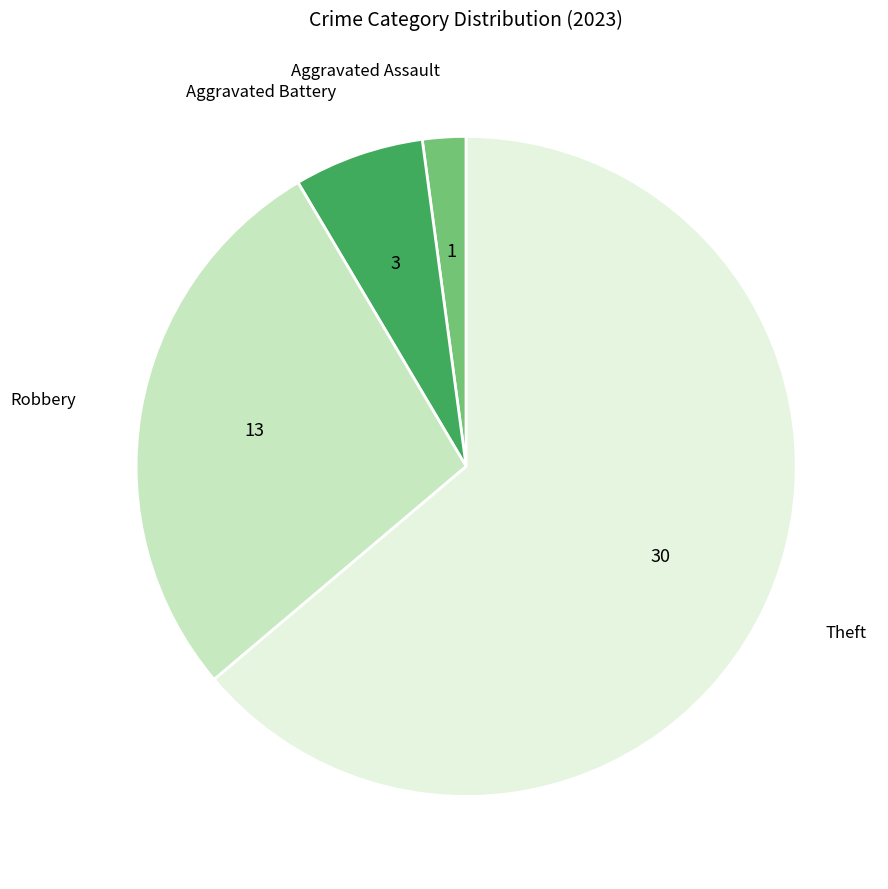

Is there a majority slice in this chart?

Yes